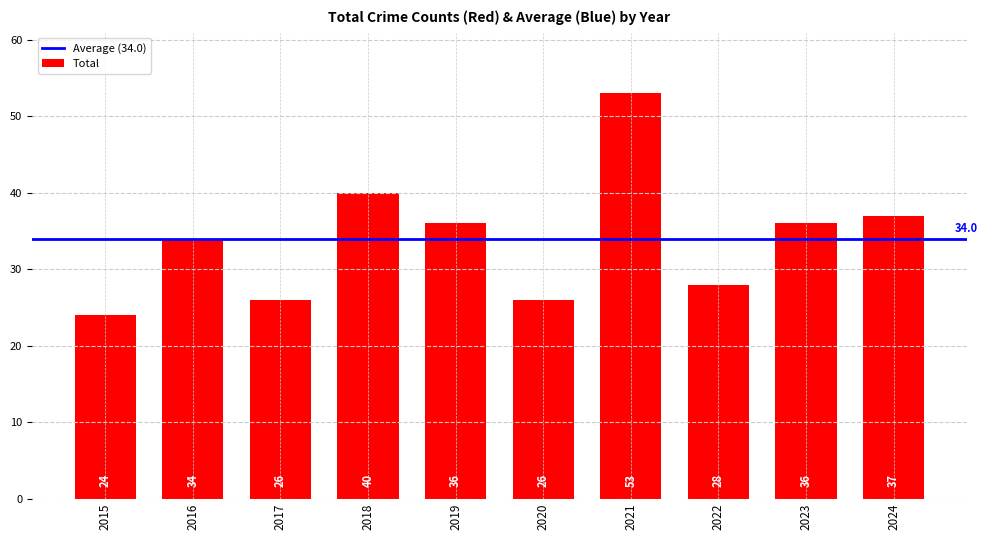

What is the ratio of the value at 2023 to the value at 2024?

1.0